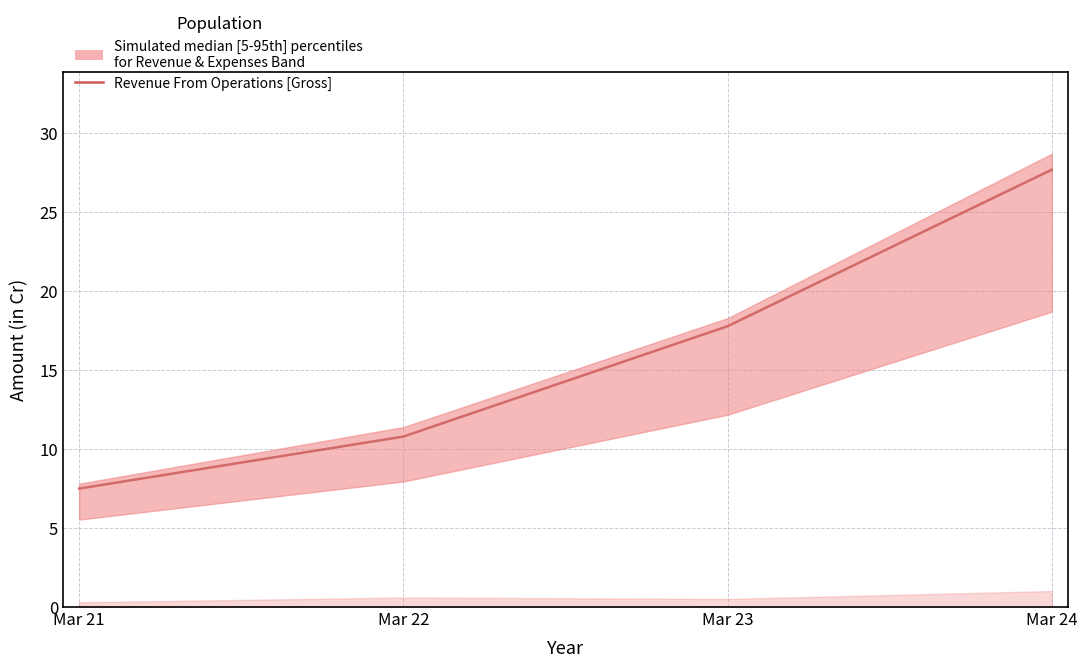

The chart shows a value of 7.5 at Mar 21. True or false?

True